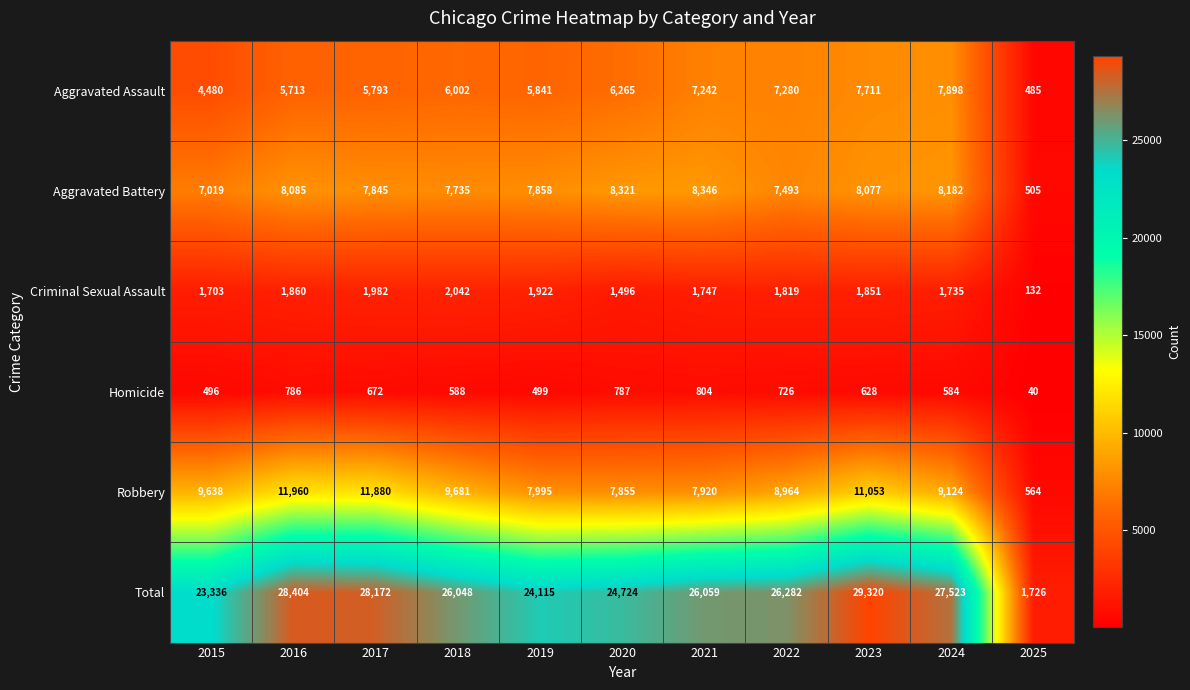

What is the difference between the Criminal Sexual Assault values at 2020 and 2015?

207